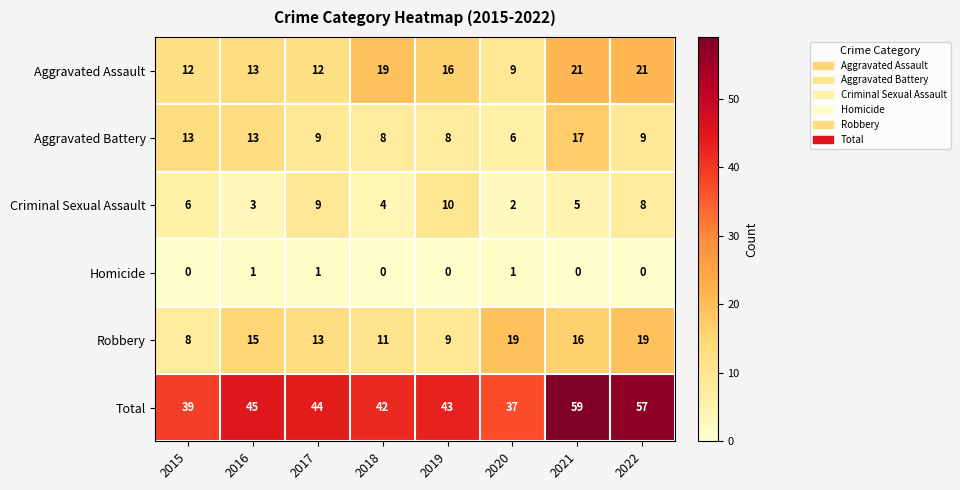

What is the greatest value displayed?

59